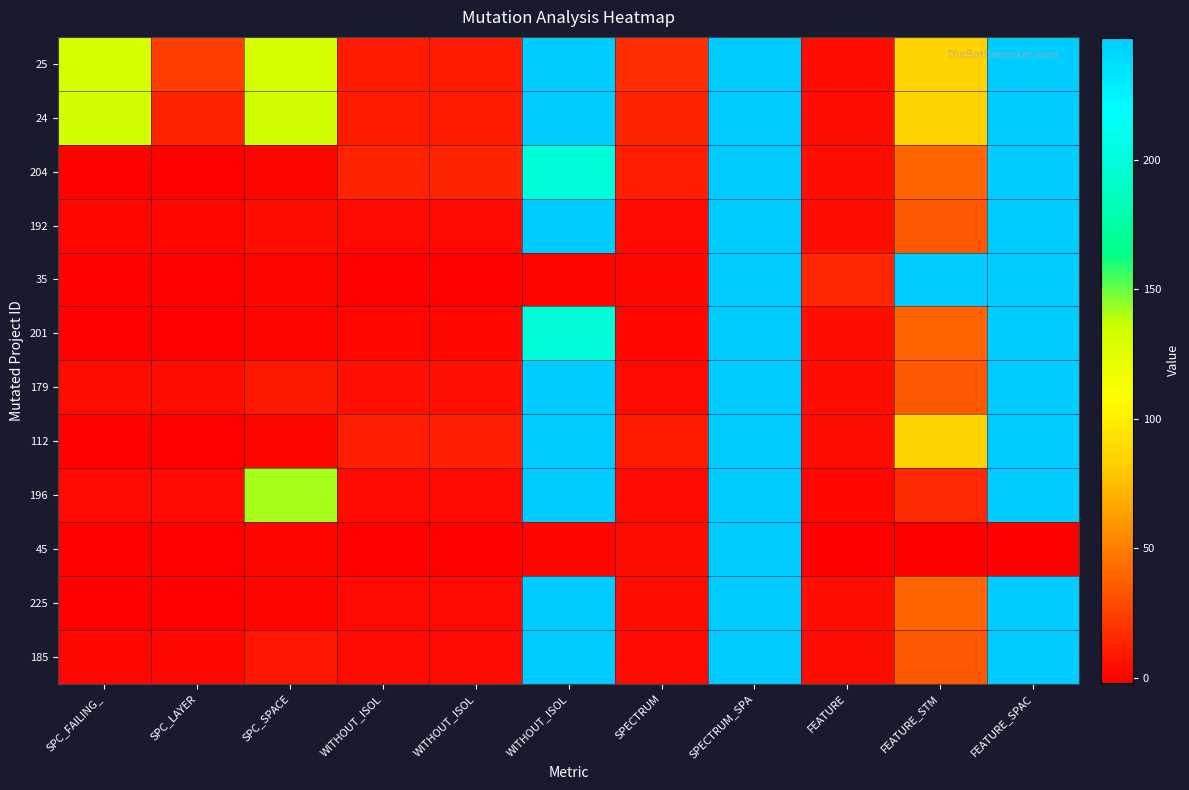

Reading left to right, list all the values displayed in this chart.

25: SPC_FAILING_=131	SPC_LAYER=24	SPC_SPACE=131	WITHOUT_ISOL=9	WITHOUT_ISOL=9	WITHOUT_ISOL=247	SPECTRUM=17	SPECTRUM_SPA=247	FEATURE=3	FEATURE_STM=85	FEATURE_SPAC=247
24: SPC_FAILING_=133	SPC_LAYER=12	SPC_SPACE=133	WITHOUT_ISOL=9	WITHOUT_ISOL=9	WITHOUT_ISOL=247	SPECTRUM=13	SPECTRUM_SPA=247	FEATURE=3	FEATURE_STM=85	FEATURE_SPAC=247
204: SPC_FAILING_=-1	SPC_LAYER=-1	SPC_SPACE=0	WITHOUT_ISOL=13	WITHOUT_ISOL=13	WITHOUT_ISOL=199	SPECTRUM=11	SPECTRUM_SPA=247	FEATURE=4	FEATURE_STM=39	FEATURE_SPAC=247
192: SPC_FAILING_=1	SPC_LAYER=1	SPC_SPACE=4	WITHOUT_ISOL=2	WITHOUT_ISOL=2	WITHOUT_ISOL=247	SPECTRUM=2	SPECTRUM_SPA=247	FEATURE=3	FEATURE_STM=34	FEATURE_SPAC=247
35: SPC_FAILING_=-1	SPC_LAYER=-1	SPC_SPACE=0	WITHOUT_ISOL=-1	WITHOUT_ISOL=-1	WITHOUT_ISOL=0	SPECTRUM=1	SPECTRUM_SPA=247	FEATURE=14	FEATURE_STM=247	FEATURE_SPAC=247
201: SPC_FAILING_=-1	SPC_LAYER=-1	SPC_SPACE=0	WITHOUT_ISOL=1	WITHOUT_ISOL=1	WITHOUT_ISOL=199	SPECTRUM=1	SPECTRUM_SPA=247	FEATURE=4	FEATURE_STM=39	FEATURE_SPAC=247
179: SPC_FAILING_=3	SPC_LAYER=3	SPC_SPACE=8	WITHOUT_ISOL=5	WITHOUT_ISOL=5	WITHOUT_ISOL=247	SPECTRUM=2	SPECTRUM_SPA=247	FEATURE=3	FEATURE_STM=34	FEATURE_SPAC=247
112: SPC_FAILING_=-1	SPC_LAYER=-1	SPC_SPACE=0	WITHOUT_ISOL=11	WITHOUT_ISOL=11	WITHOUT_ISOL=247	SPECTRUM=9	SPECTRUM_SPA=247	FEATURE=3	FEATURE_STM=85	FEATURE_SPAC=247
196: SPC_FAILING_=2	SPC_LAYER=2	SPC_SPACE=141	WITHOUT_ISOL=2	WITHOUT_ISOL=2	WITHOUT_ISOL=247	SPECTRUM=2	SPECTRUM_SPA=247	FEATURE=1	FEATURE_STM=15	FEATURE_SPAC=247
45: SPC_FAILING_=-1	SPC_LAYER=-1	SPC_SPACE=0	WITHOUT_ISOL=-1	WITHOUT_ISOL=-1	WITHOUT_ISOL=0	SPECTRUM=3	SPECTRUM_SPA=247	FEATURE=-2	FEATURE_STM=-2	FEATURE_SPAC=-2
225: SPC_FAILING_=-1	SPC_LAYER=-1	SPC_SPACE=0	WITHOUT_ISOL=2	WITHOUT_ISOL=2	WITHOUT_ISOL=247	SPECTRUM=4	SPECTRUM_SPA=247	FEATURE=4	FEATURE_STM=39	FEATURE_SPAC=247
185: SPC_FAILING_=1	SPC_LAYER=1	SPC_SPACE=7	WITHOUT_ISOL=2	WITHOUT_ISOL=2	WITHOUT_ISOL=247	SPECTRUM=2	SPECTRUM_SPA=247	FEATURE=3	FEATURE_STM=34	FEATURE_SPAC=247